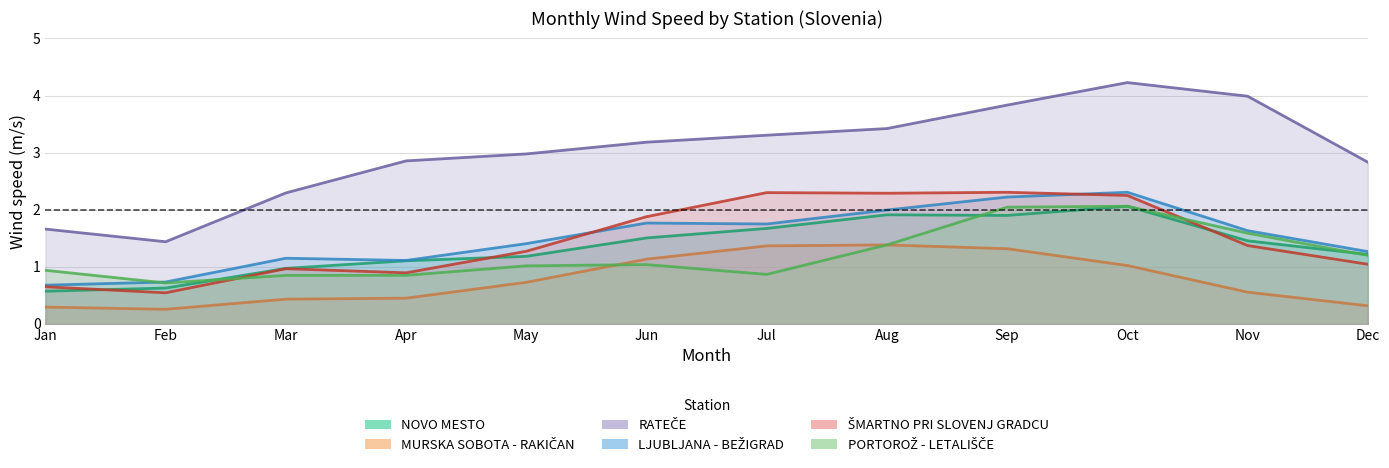

How many data points in PORTOROŽ - LETALIŠČE are above 1?

7